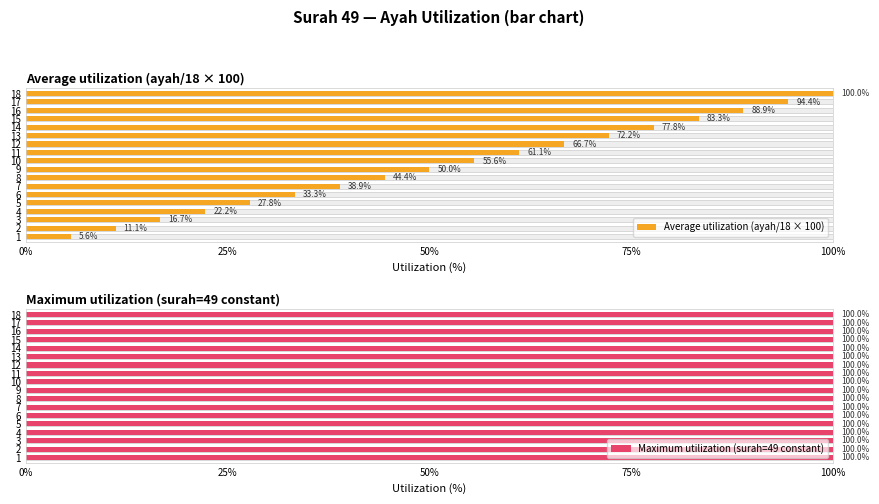

Is it true that Average utilization (ayah/18 × 100) equals 38.0 at 13?

False